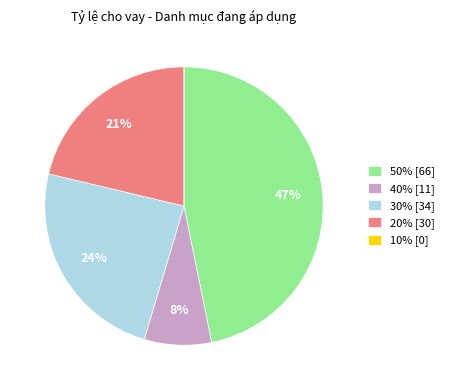

The 30% slice represents 30% of the pie. True or false?

False